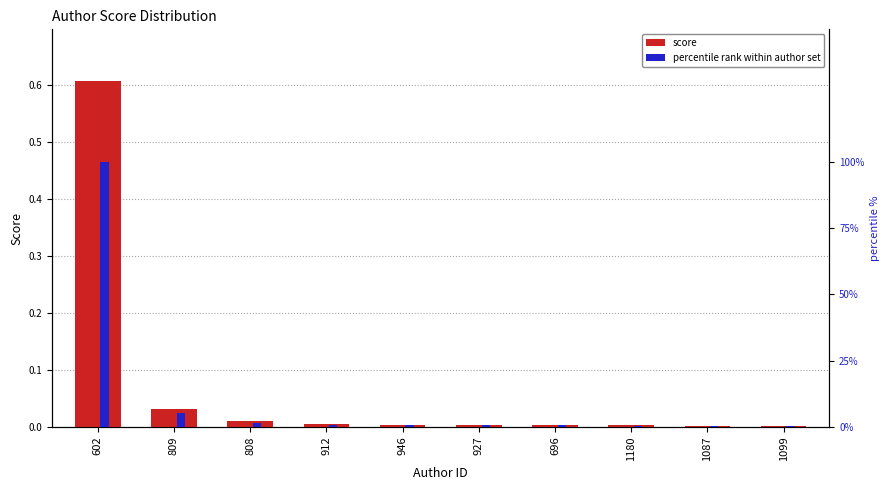

Reading right to left, what are all the values shown in this chart?

score: 1099=0.0	1087=0.0	1180=0.0	696=0.0	927=0.0	946=0.0	912=0.0	808=0.0	809=0.0	602=0.6
percentile rank: 1099=0.3	1087=0.3	1180=0.5	696=0.7	927=0.7	946=0.7	912=0.9	808=1.7	809=5.1	602=100.0